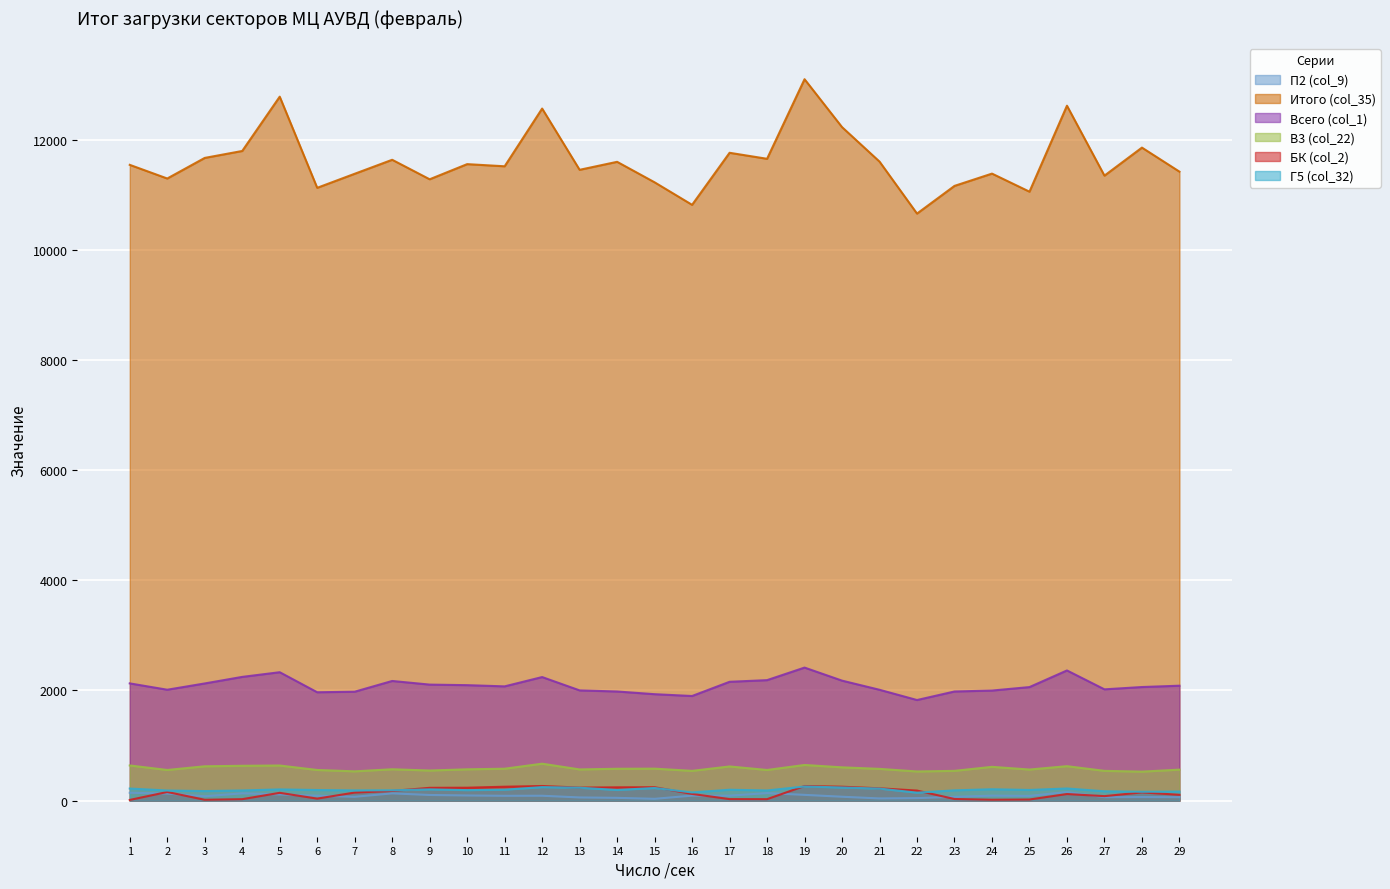

Is it true that Итого (col_35) equals 11557 at 10?

True